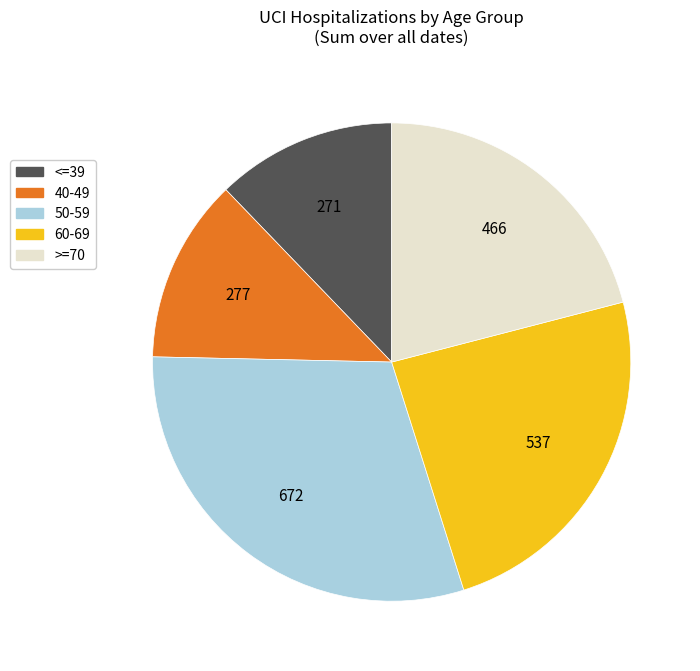

How many segments does this pie chart have?

5